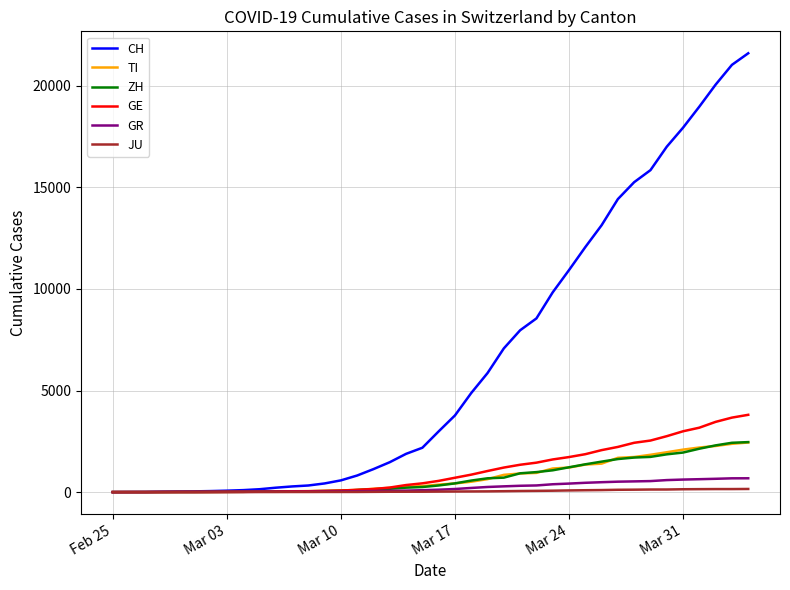

What is the greatest value displayed?

21605